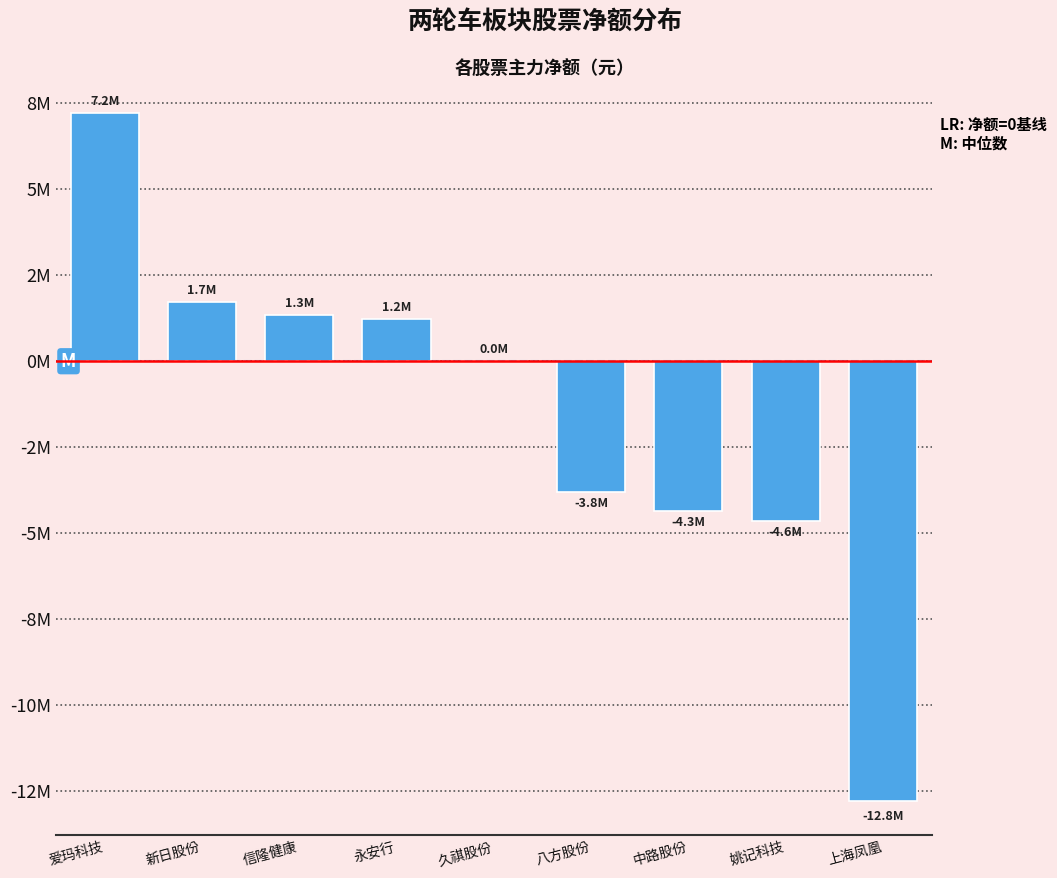

Are the bars horizontal?

No